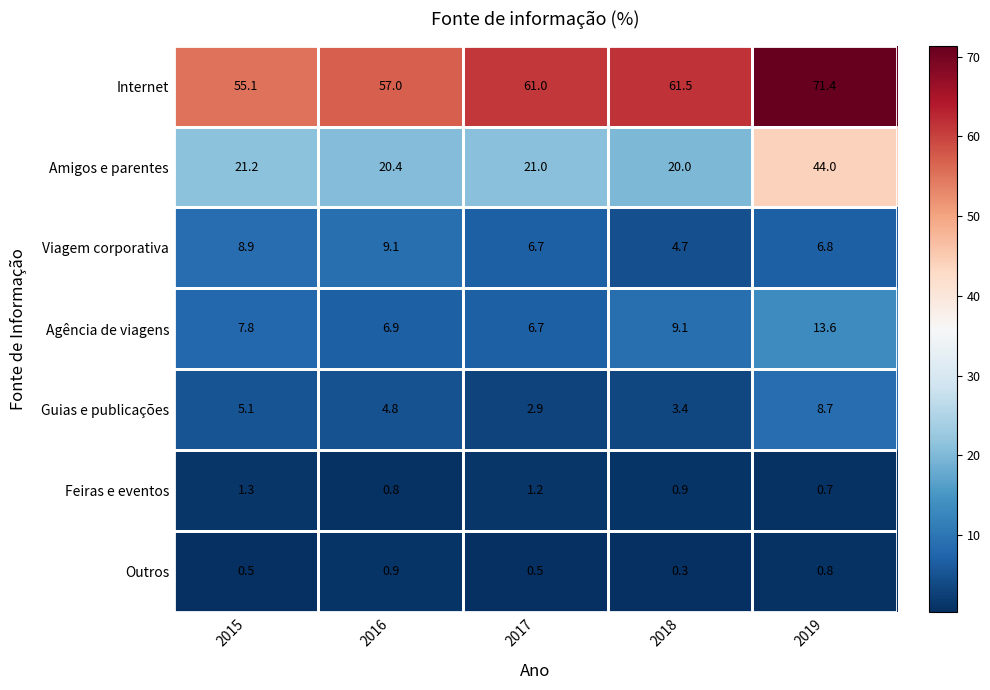

Between 2015 and 2016, which series saw the biggest shift?

Internet